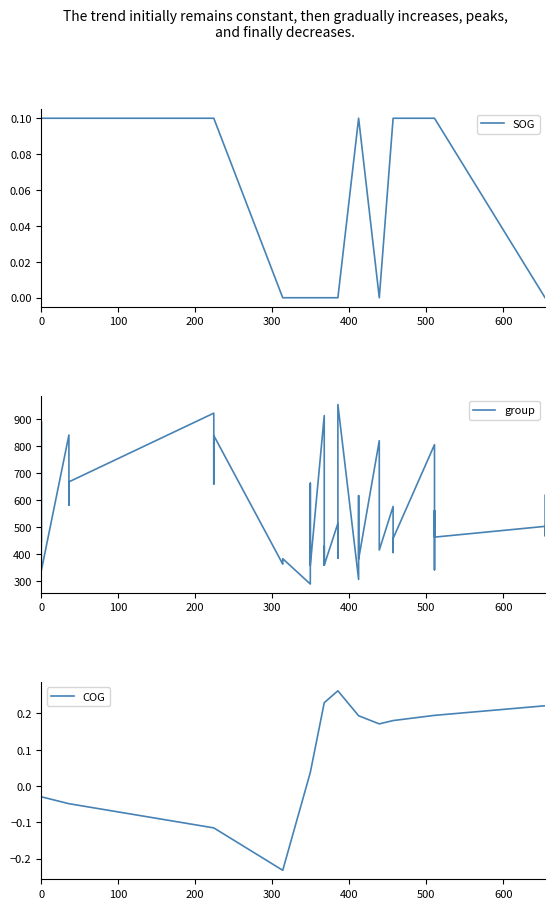

What is the highest value of the COG series?

0.3